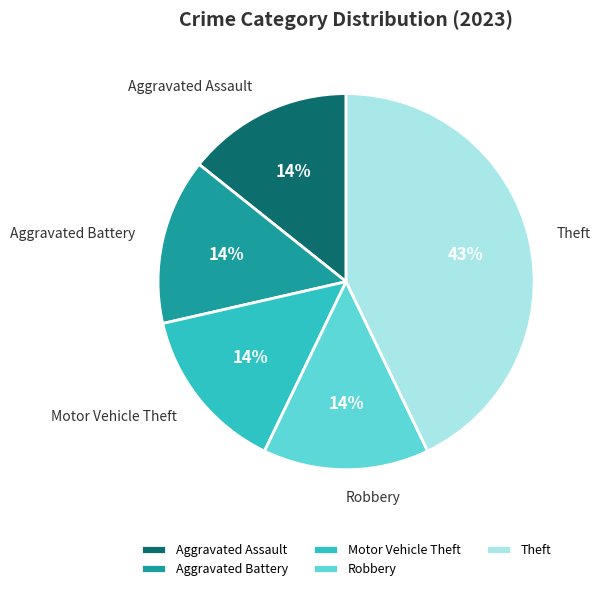

Which has a higher value, Motor Vehicle Theft or Theft?

Theft